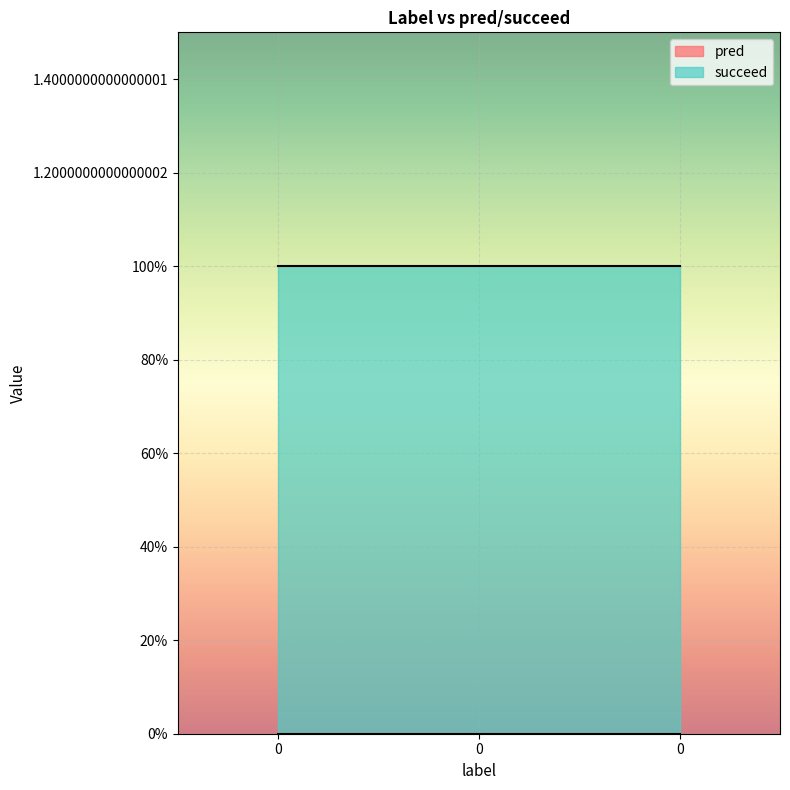

Which series has the largest total across all categories?

succeed